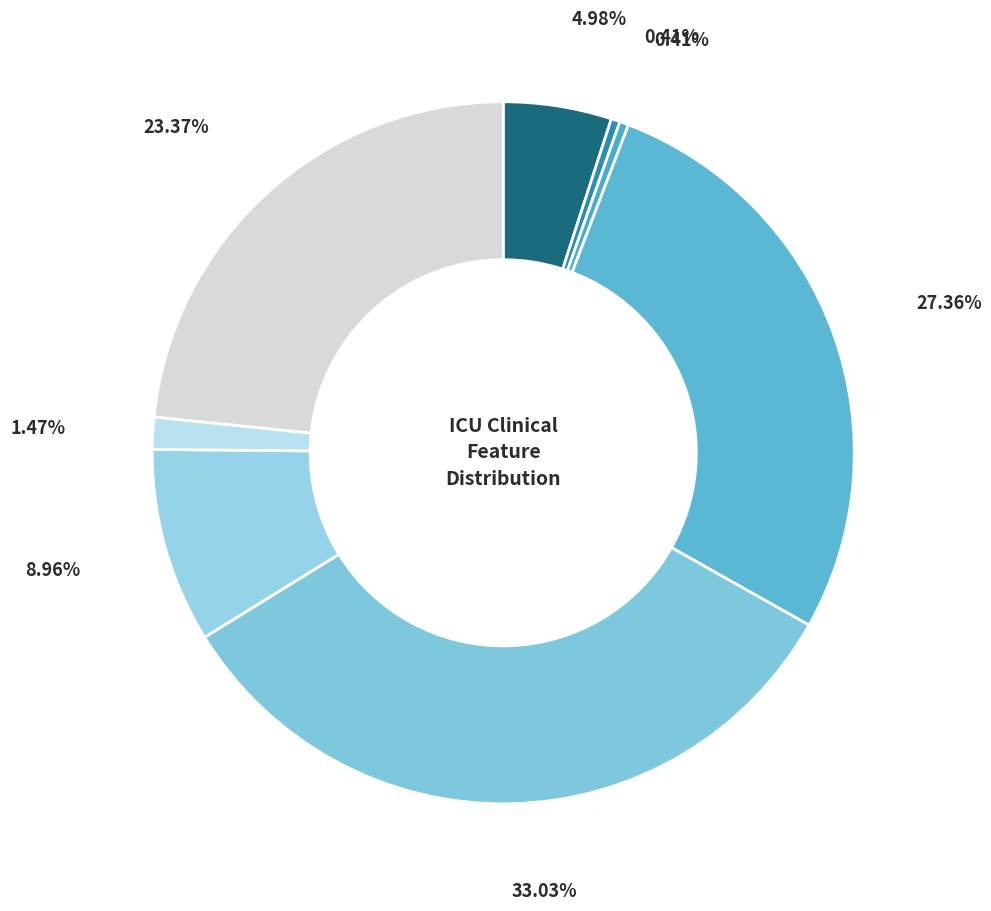

Count the number of slices in the pie.

8